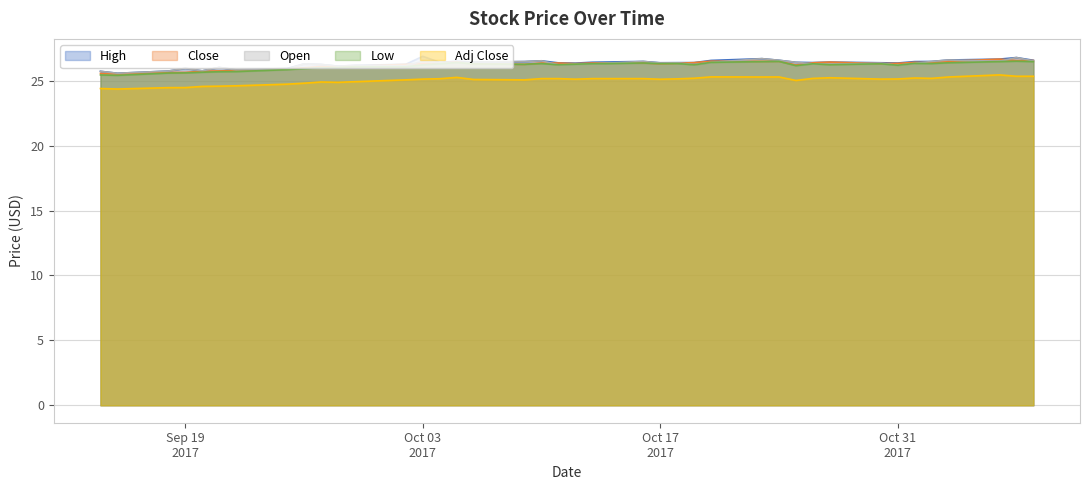

True or false: Open and High intersect in this chart.

False